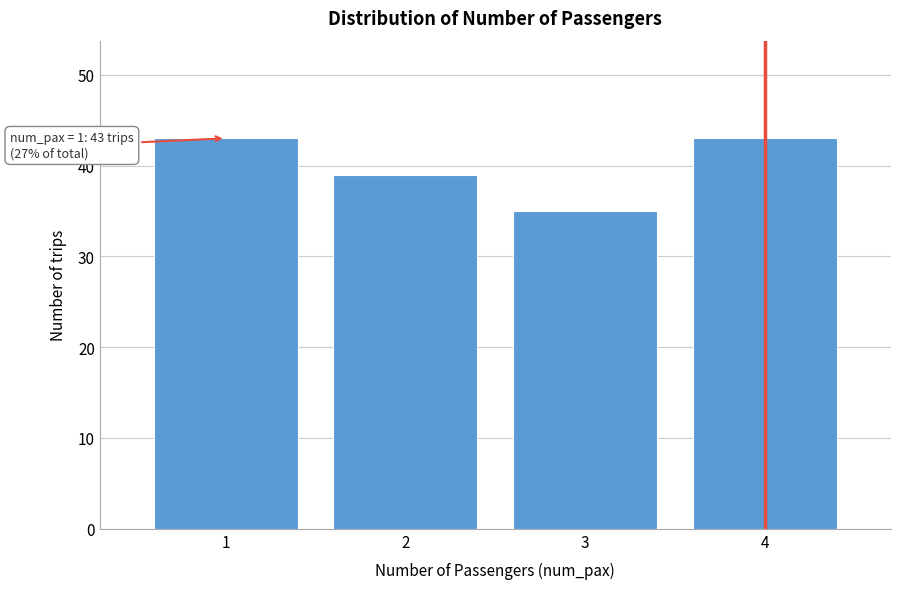

Reading left to right, list all the values displayed in this chart.

1=43	2=39	3=35	4=43